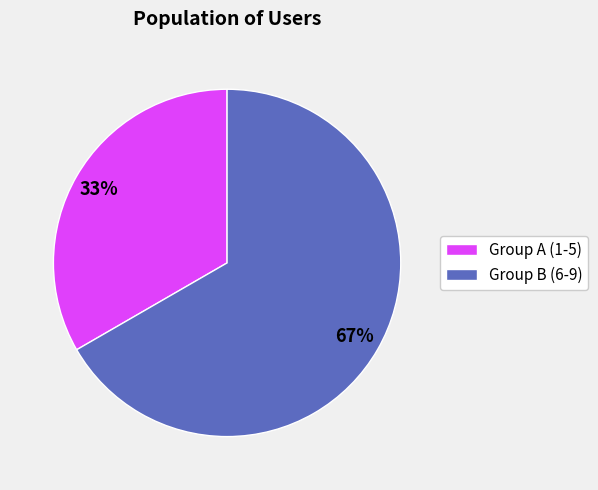

Does any single category account for the majority?

Yes